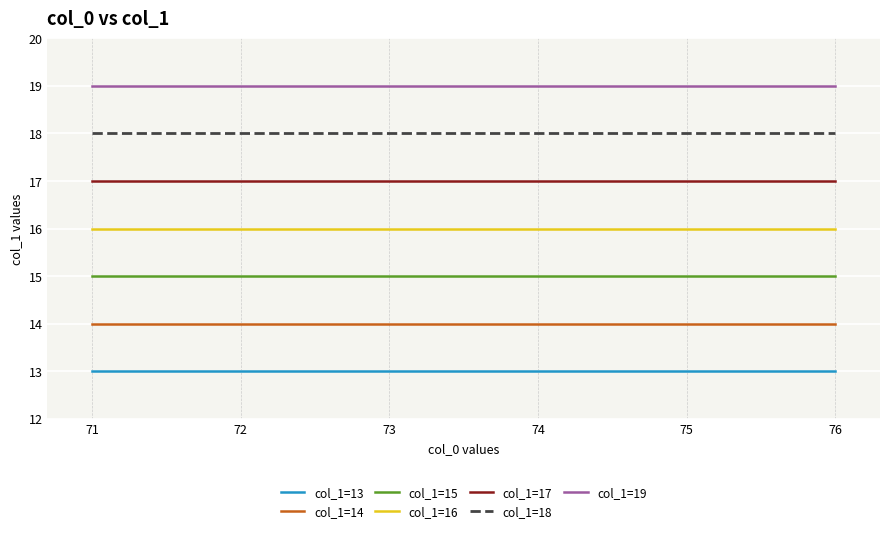

Rank the series by their maximum value, from lowest to highest.

col_1=13, col_1=14, col_1=15, col_1=16, col_1=17, col_1=18, col_1=19